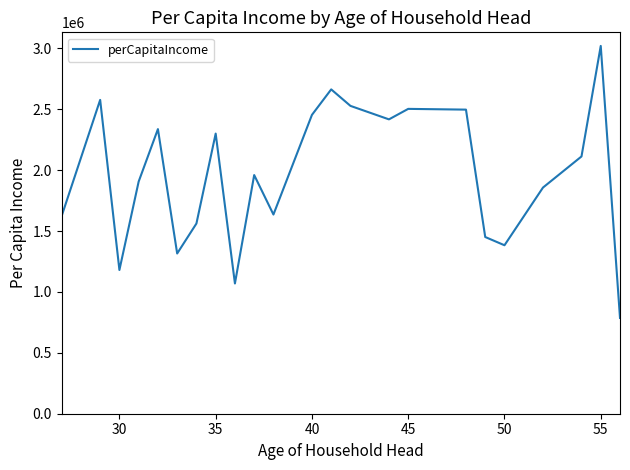

What is the maximum value shown in the chart?

3020568.0